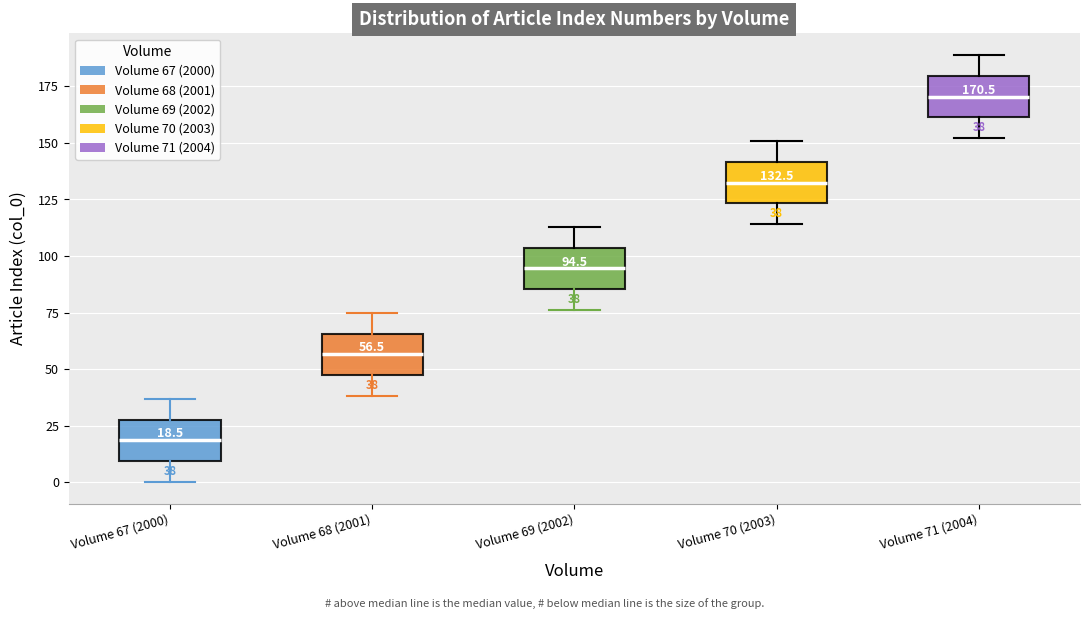

Which box's median line is the lowest?

Volume 67 (2000)